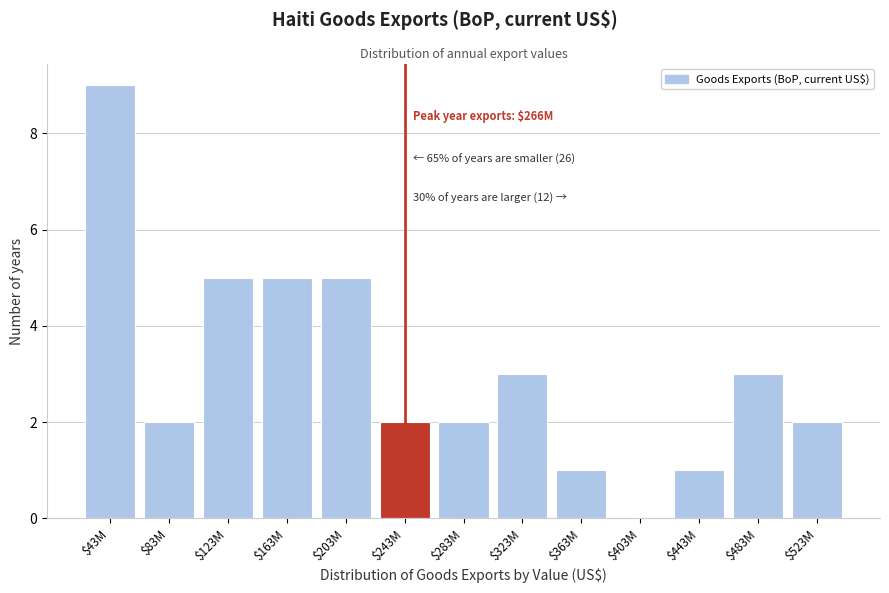

What is the approximate value at $163M?

5